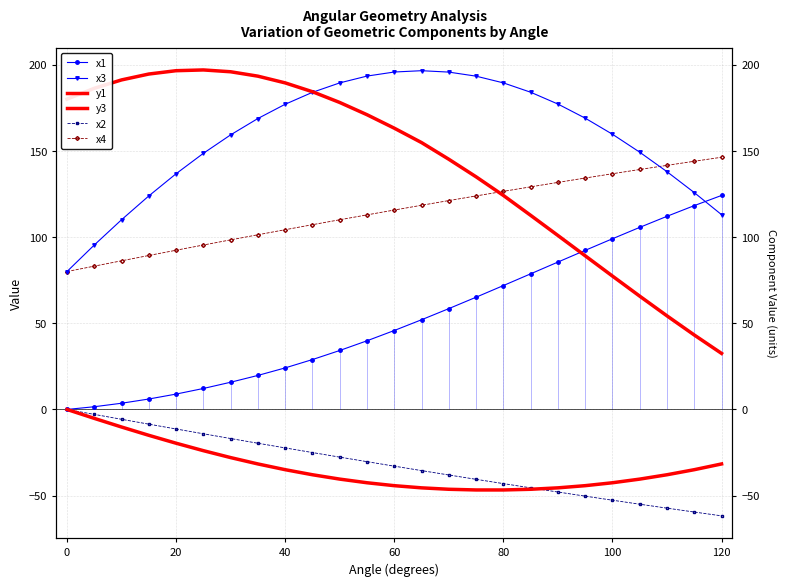

What is the difference between the second highest and second lowest values in the x3 series?

100.4